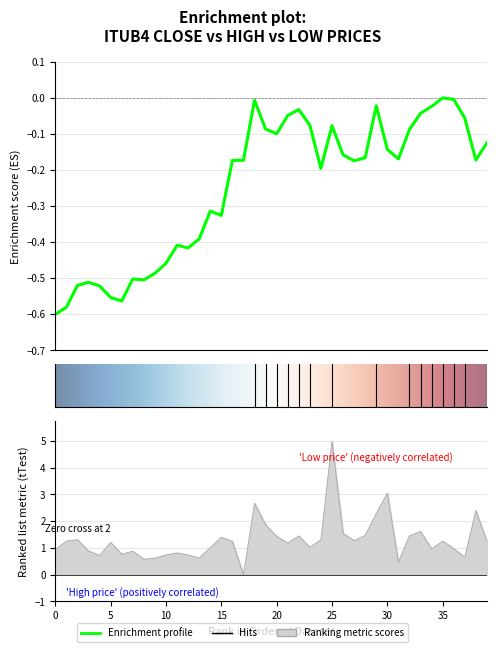

How many values in the Low series are below 33?

17